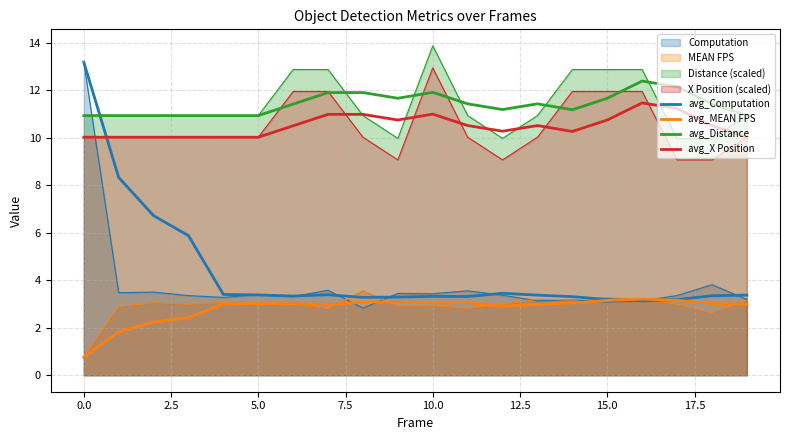

How many series are shown in this chart?

8